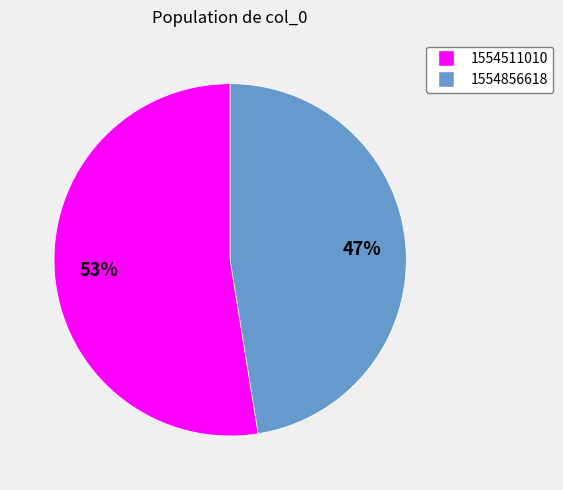

To the nearest percent, what percentage of the pie is 1554856618?

47%